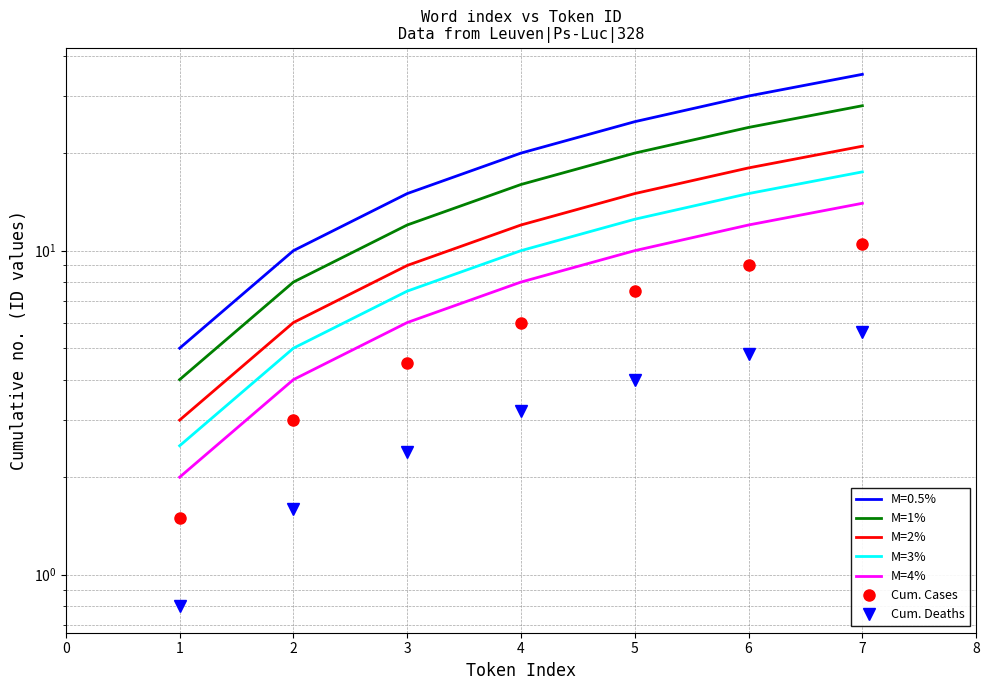

What are all the series names shown in the legend?

M=1%, M=2%, M=3%, M=4%, Cum. Cases, Cum. Deaths